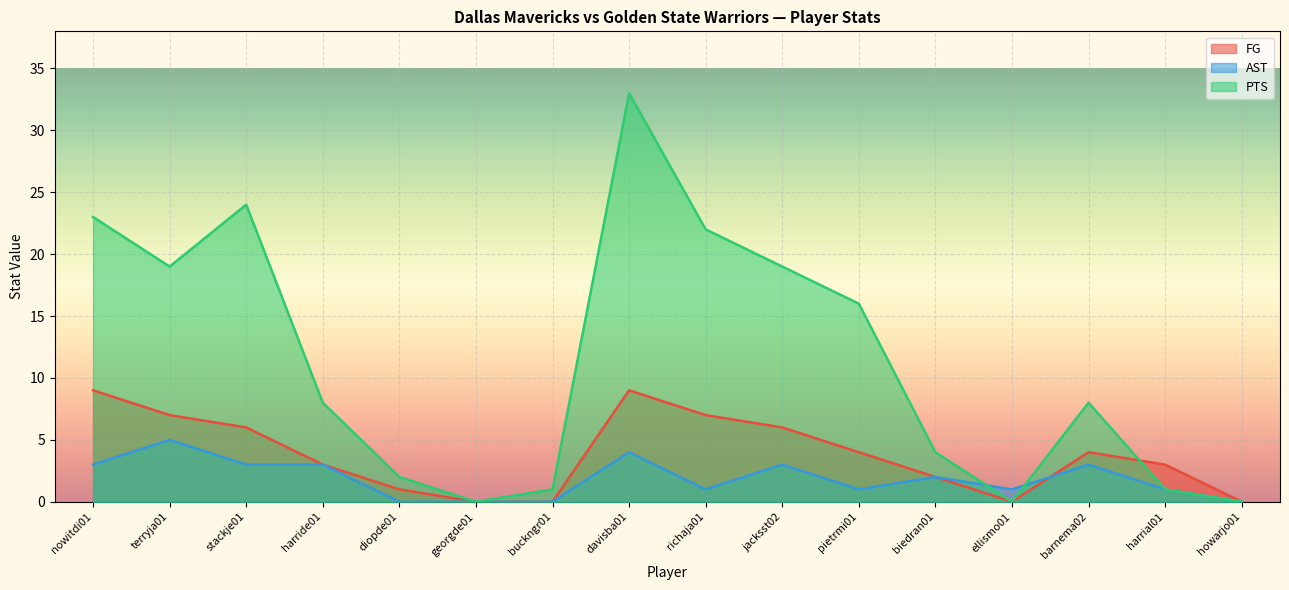

True or false: PTS has a value of 19 at jacksst02.

True